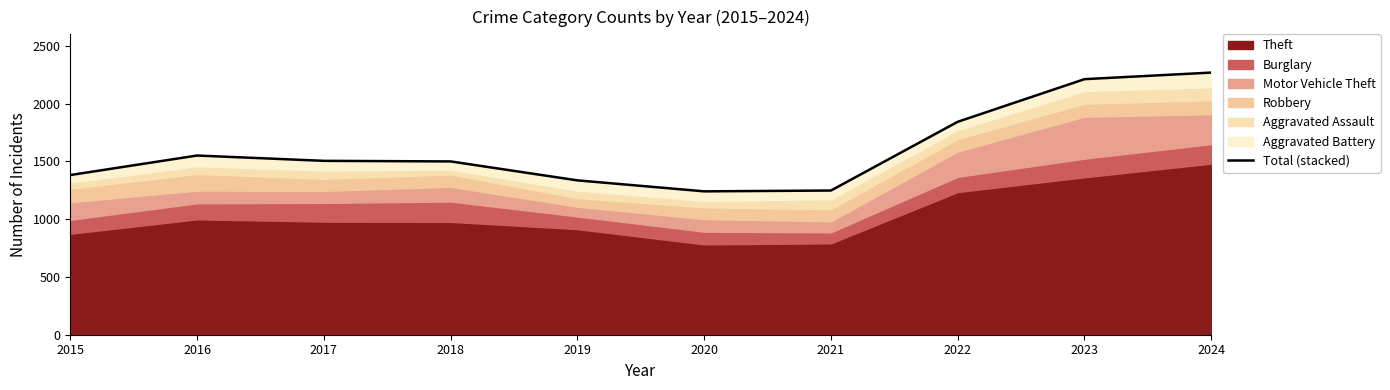

Which has a higher value, 2022 or 2018?

2022